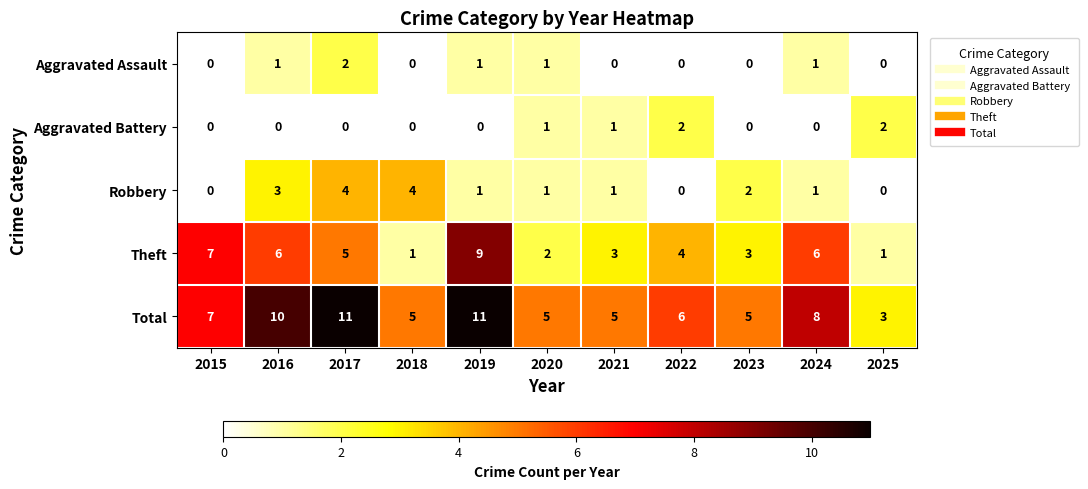

How many series are shown in this chart?

5